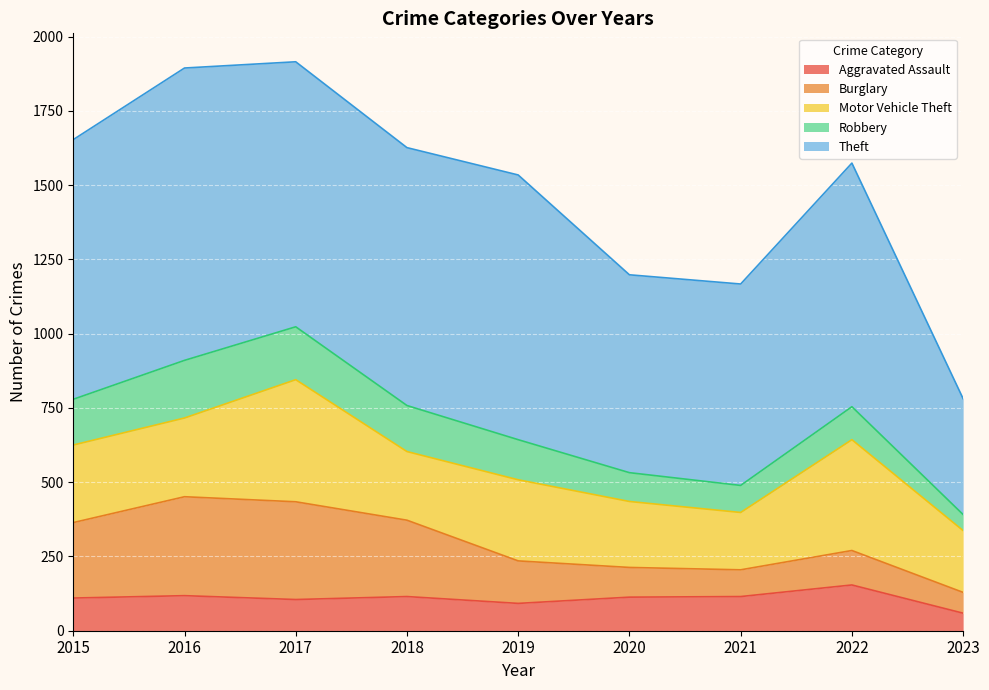

What is the sum of all Burglary values?

1692